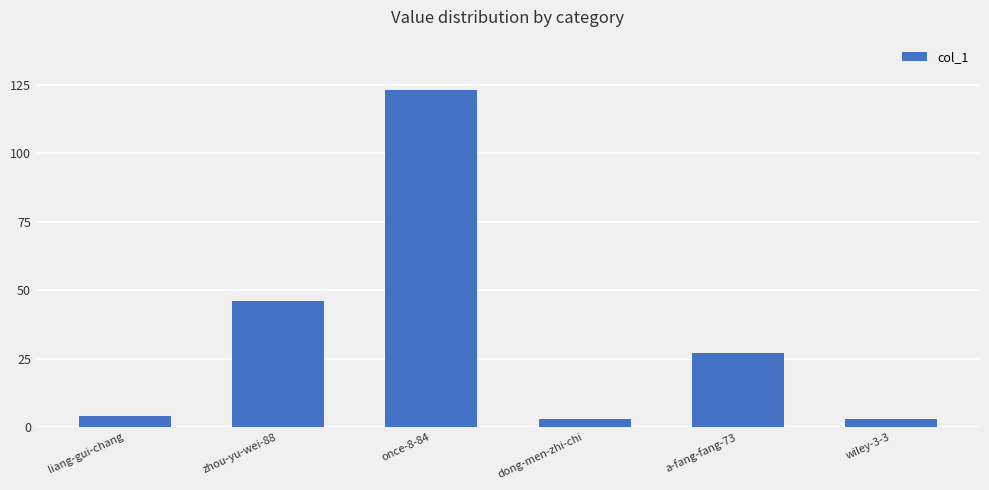

What is the minimum value shown in the chart?

3